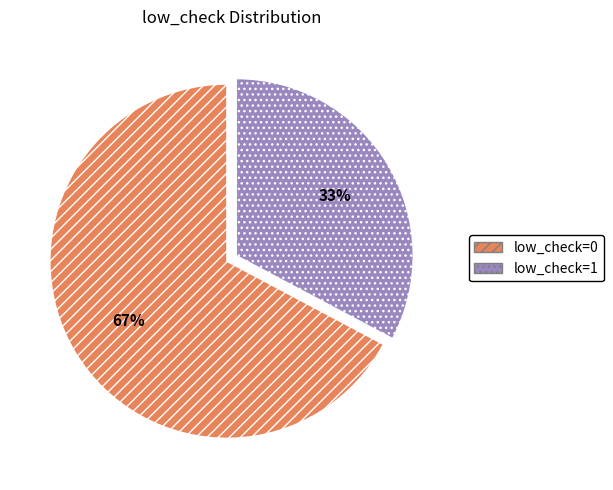

How many slices are in this pie chart?

2